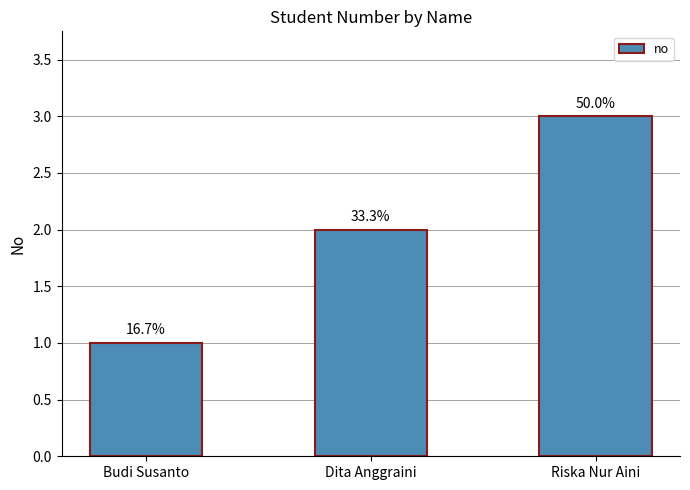

What position from the left is Riska Nur Aini?

3